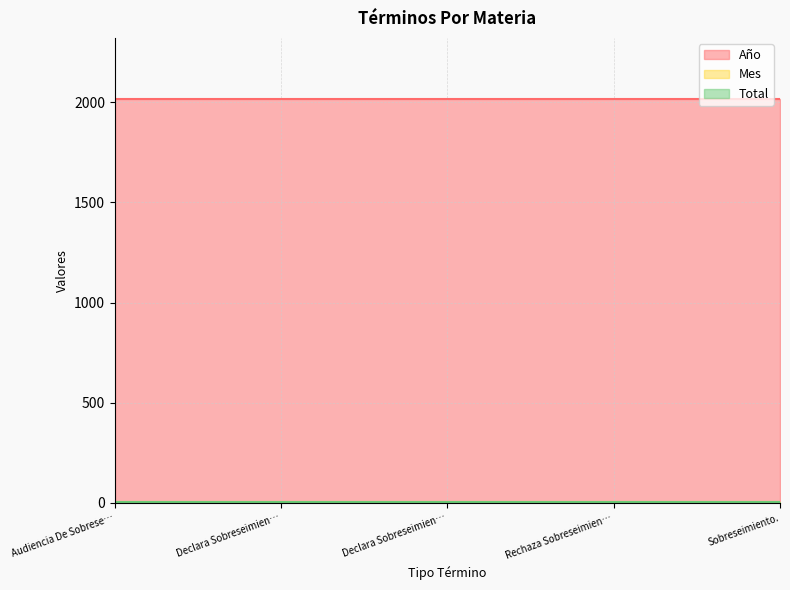

What is the approximate value of Año at Rechaza Sobreseimiento Definitivo.?

2019